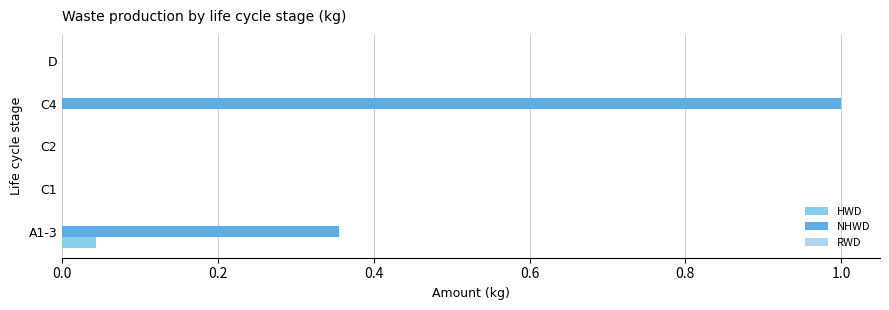

Which series has the largest range (max minus min)?

NHWD